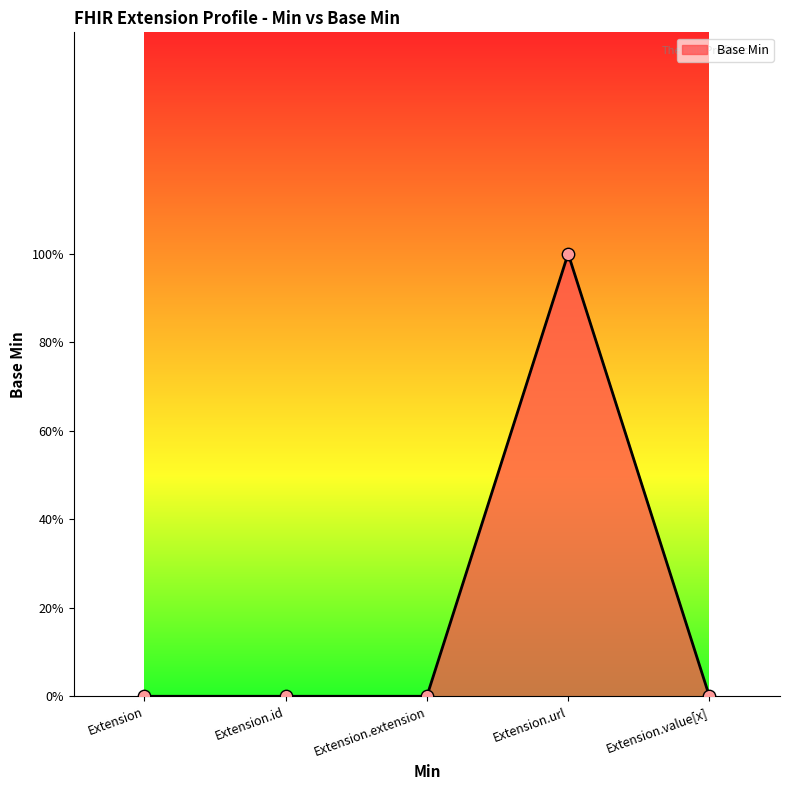

Which has a higher value, Extension or Extension.id?

Extension